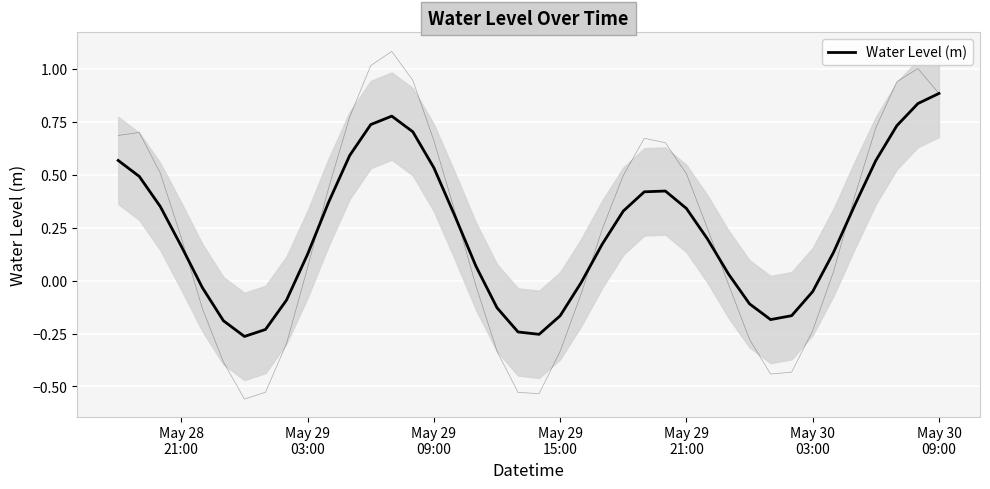

What is the greatest value displayed?

0.9